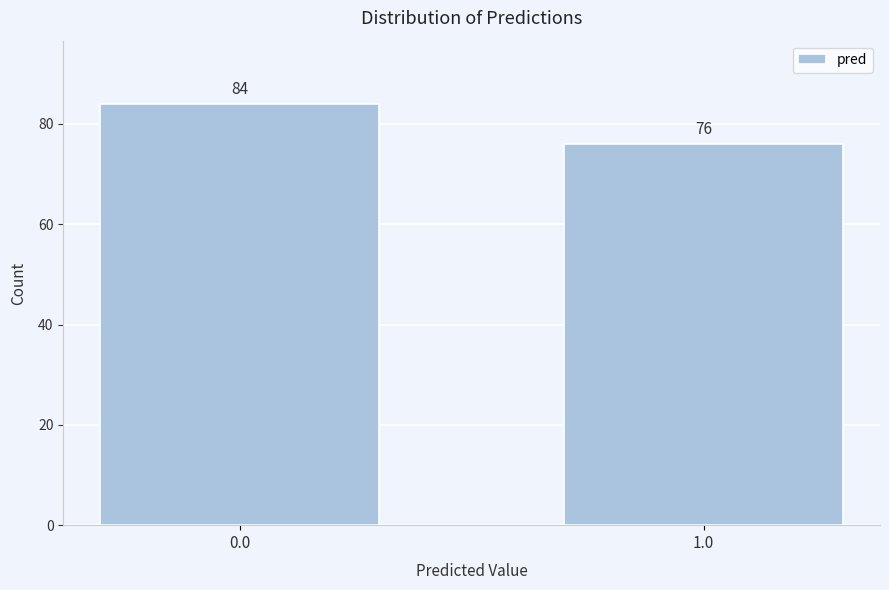

Reading left to right, list all the values displayed in this chart.

0.0=84	1.0=76